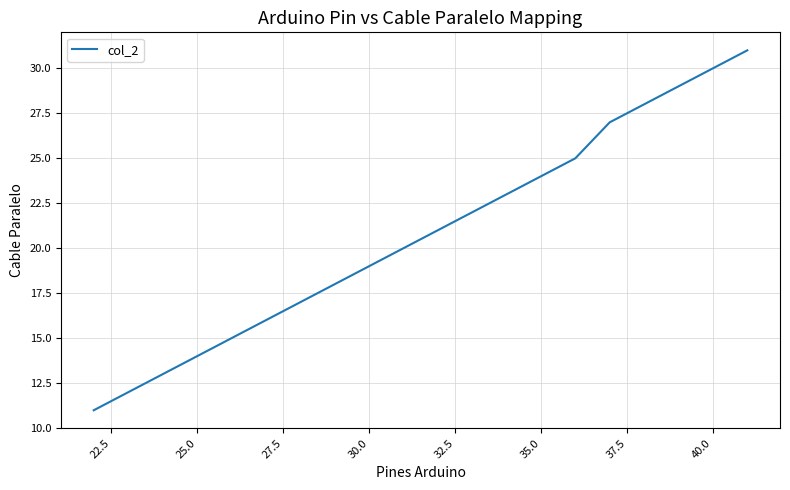

What is the maximum value shown in the chart?

31